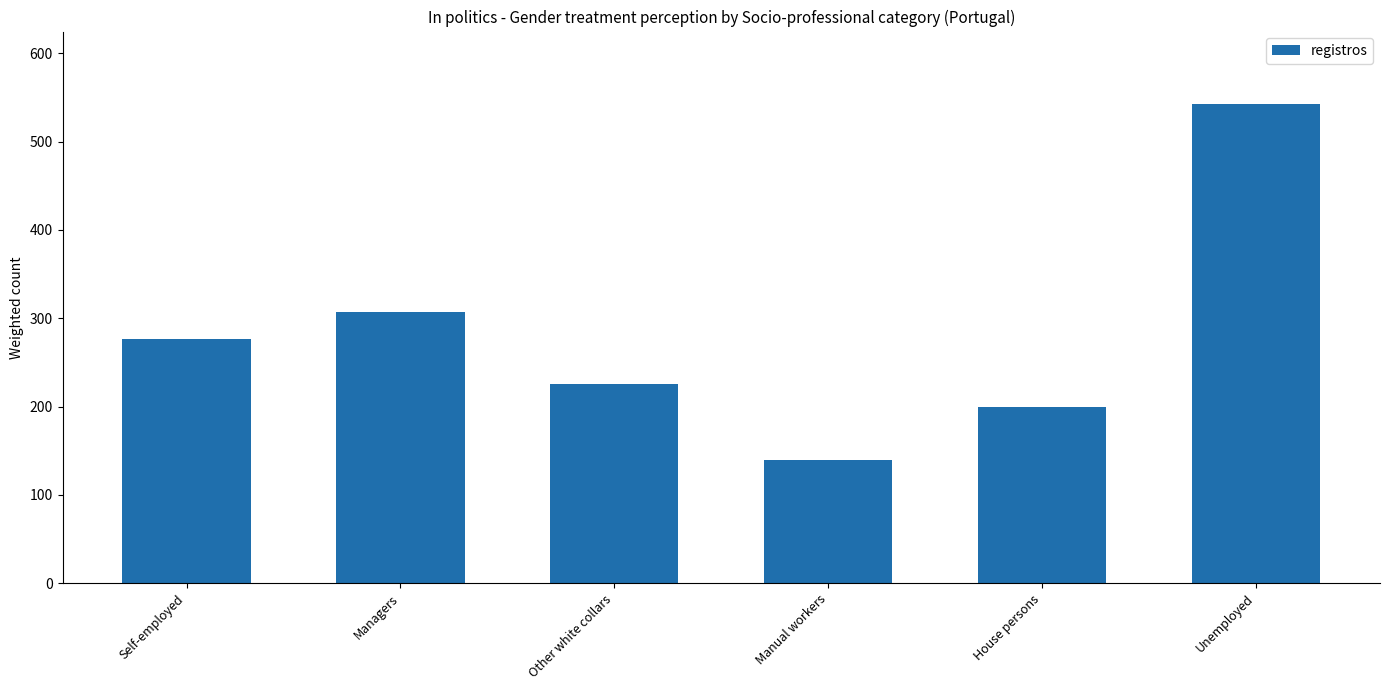

What is the maximum value shown in the chart?

543